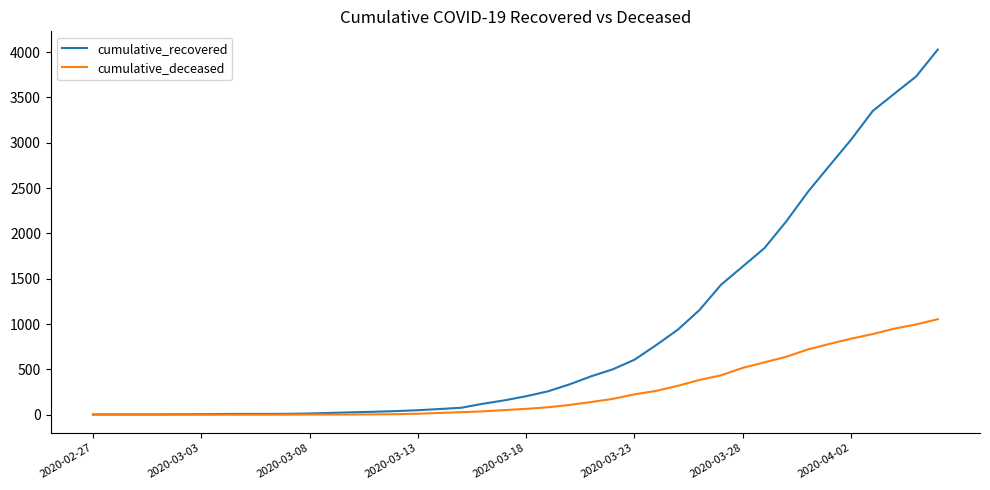

What is the sum of all cumulative_recovered values?

35787